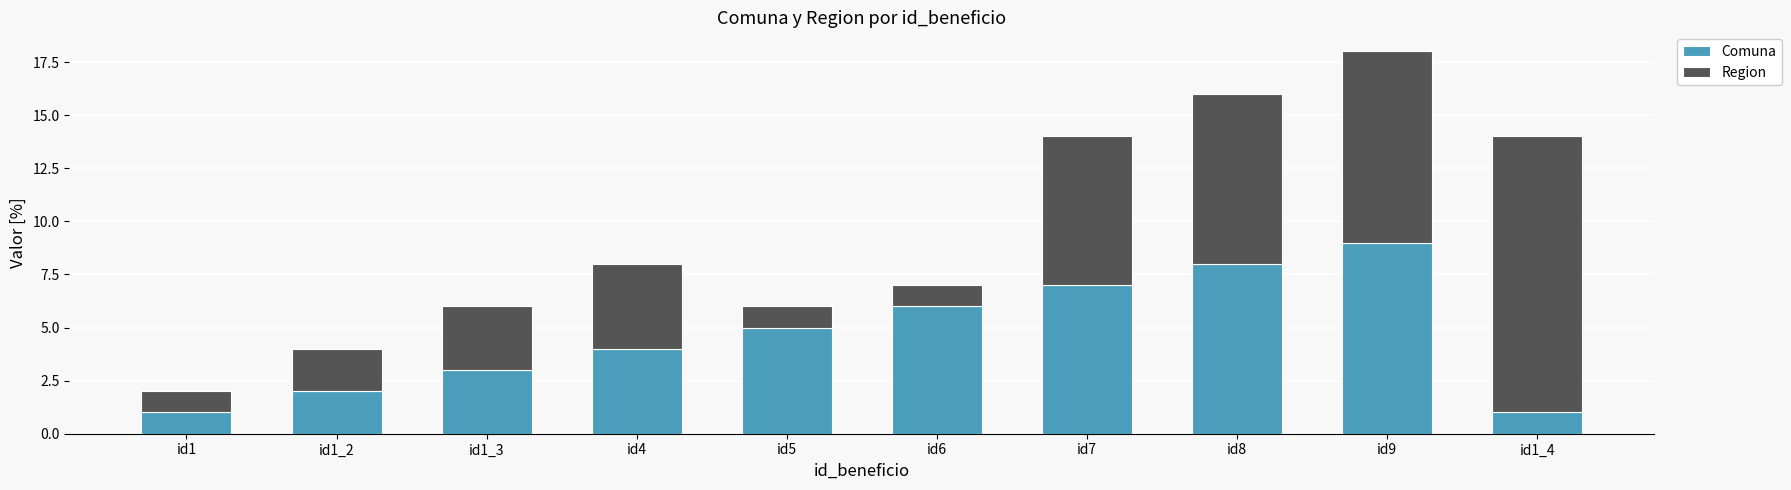

What is the maximum value for Comuna?

9